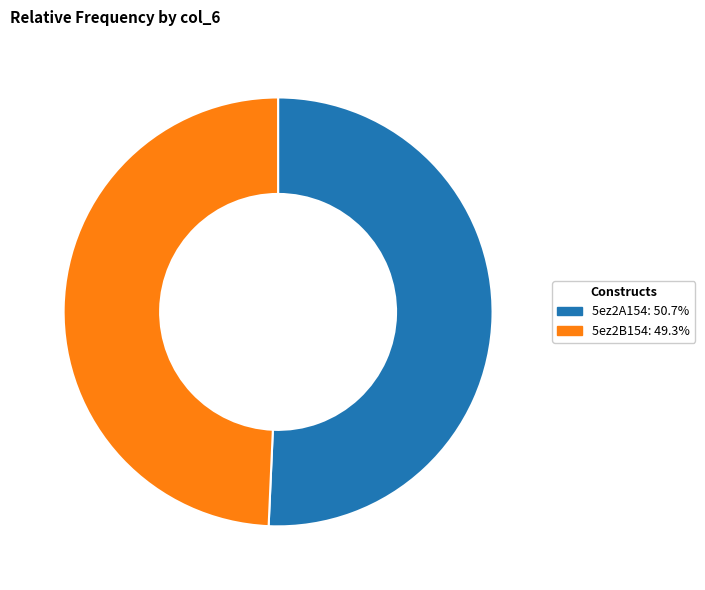

Is the sum of 5ez2A154 and 5ez2B154 greater than half?

Yes